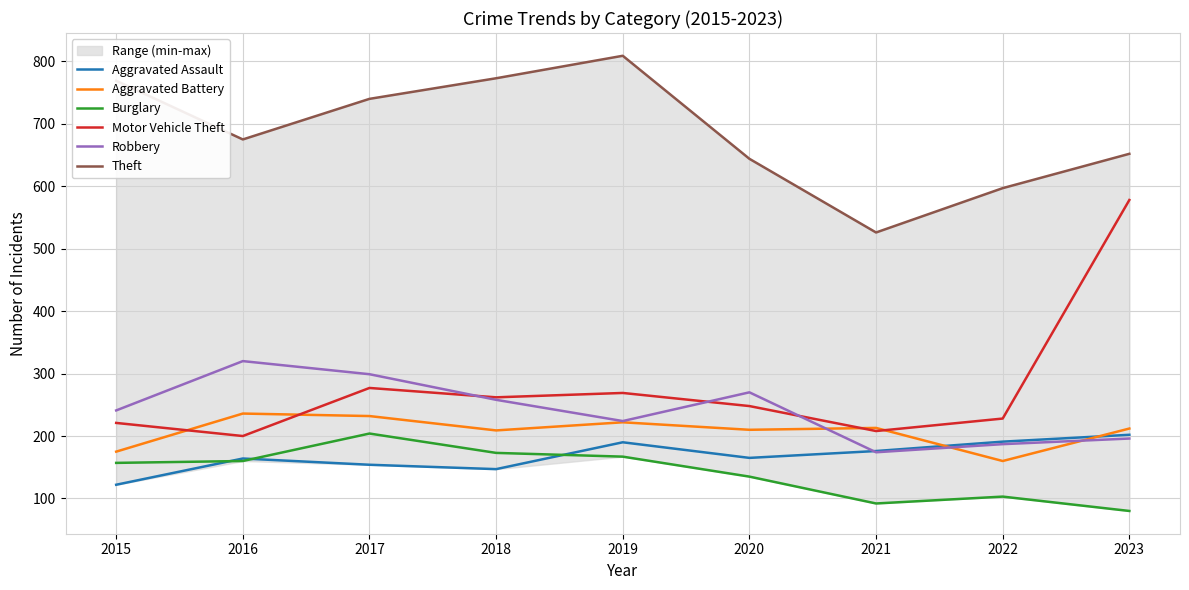

Where do Aggravated Assault and Burglary first cross each other?

2015 and 2016